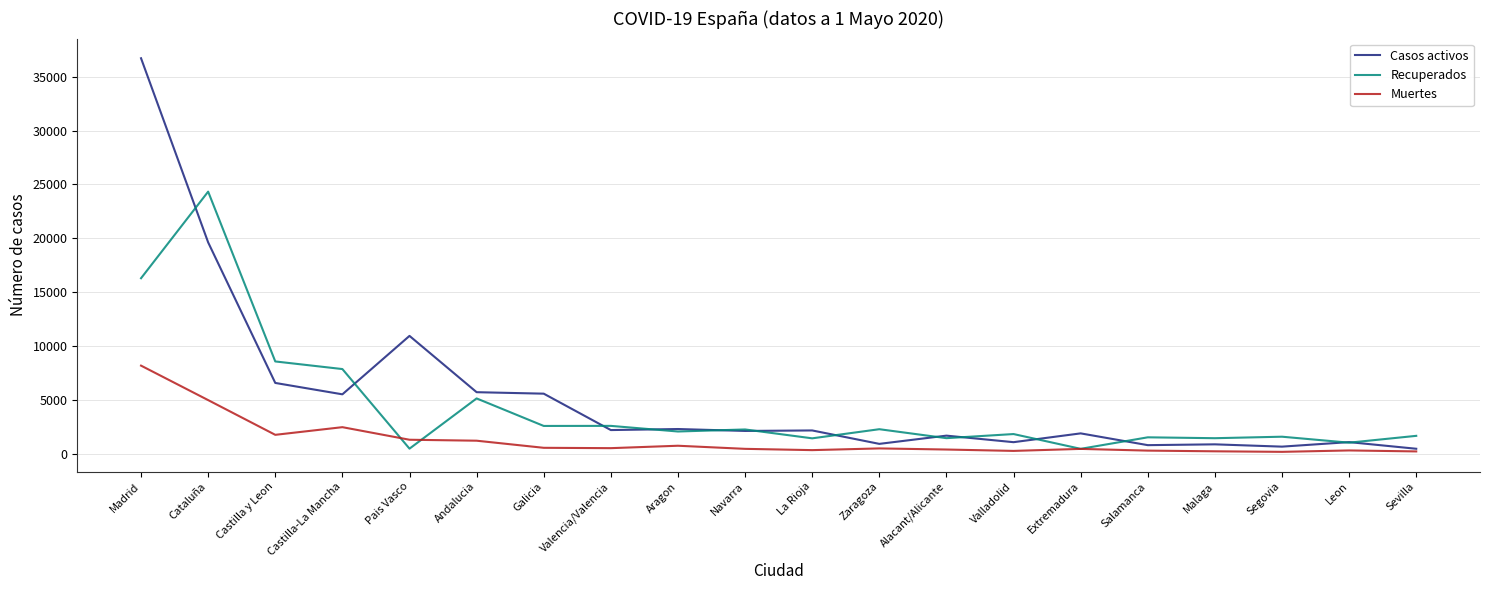

At how many categories does at least one series exceed 13154?

2